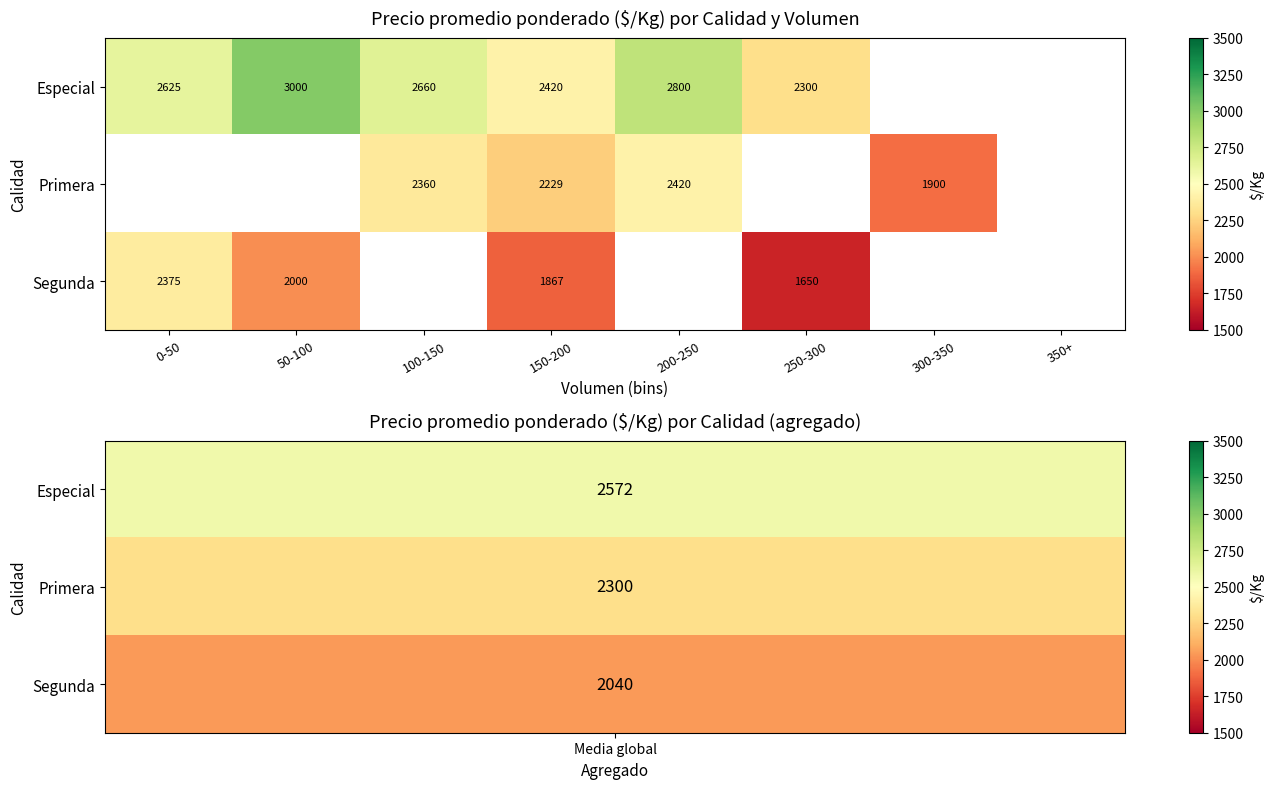

Which category has the lowest value across all series?

250-300